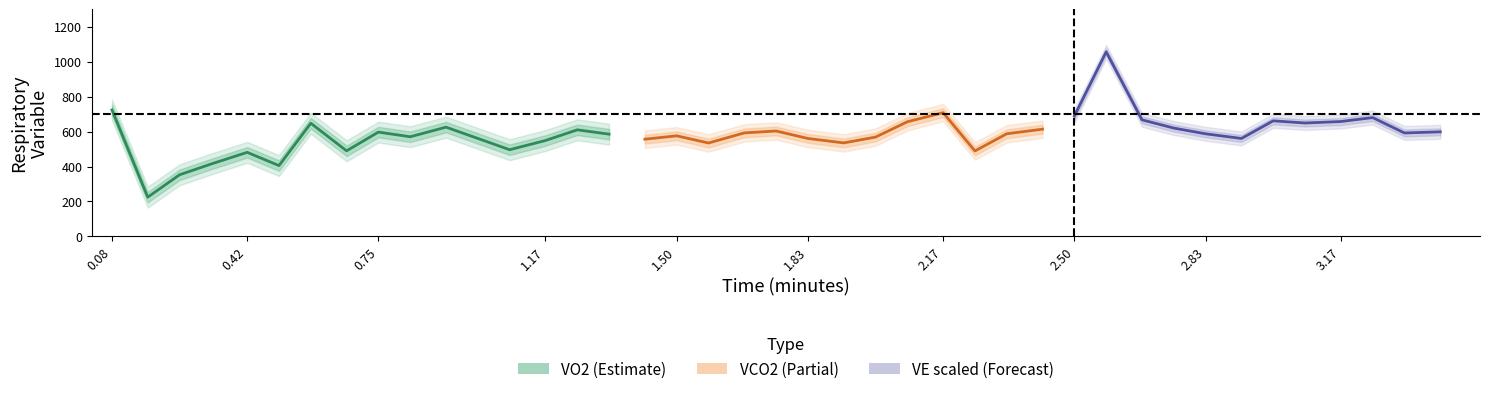

At how many categories does at least one series exceed 87?

40